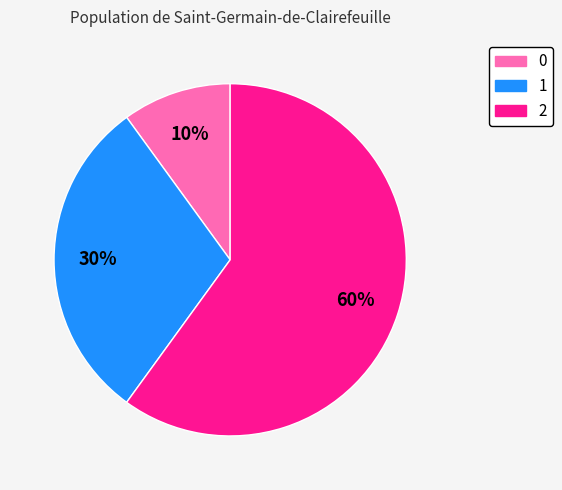

Which category accounts for the majority?

2